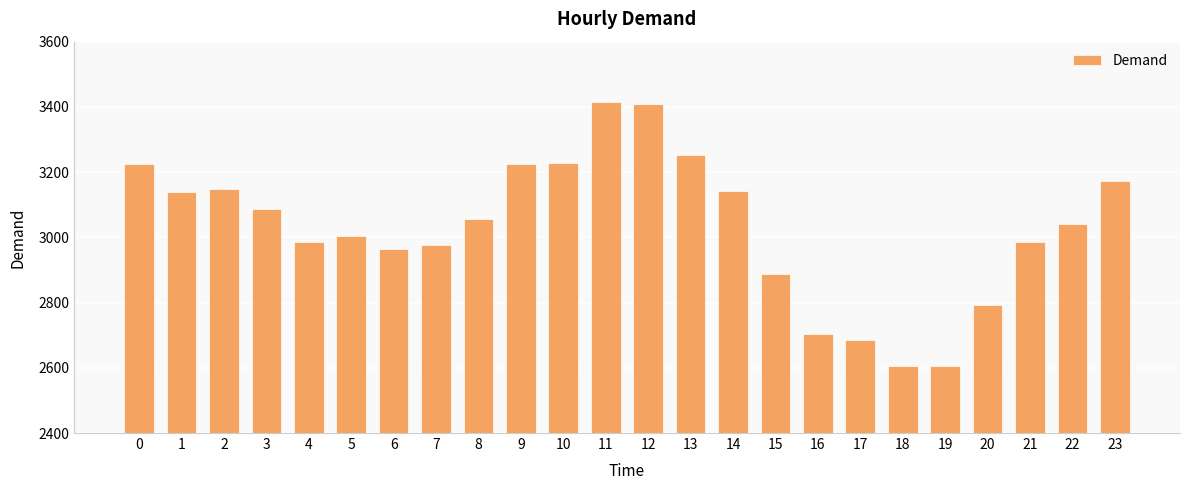

What is the value of the 24th bar from the left?

3172